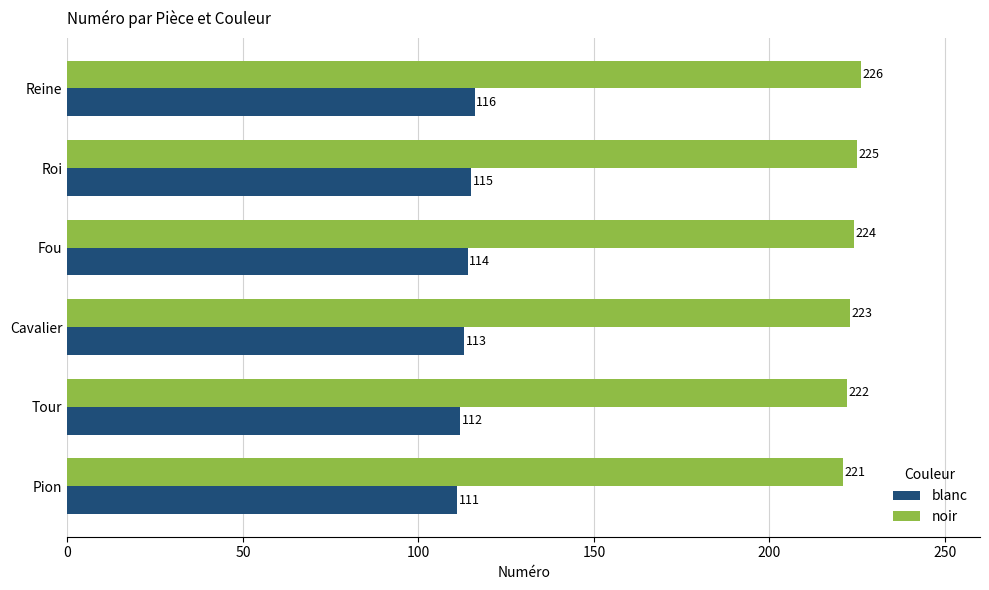

Which series has the largest total across all categories?

noir